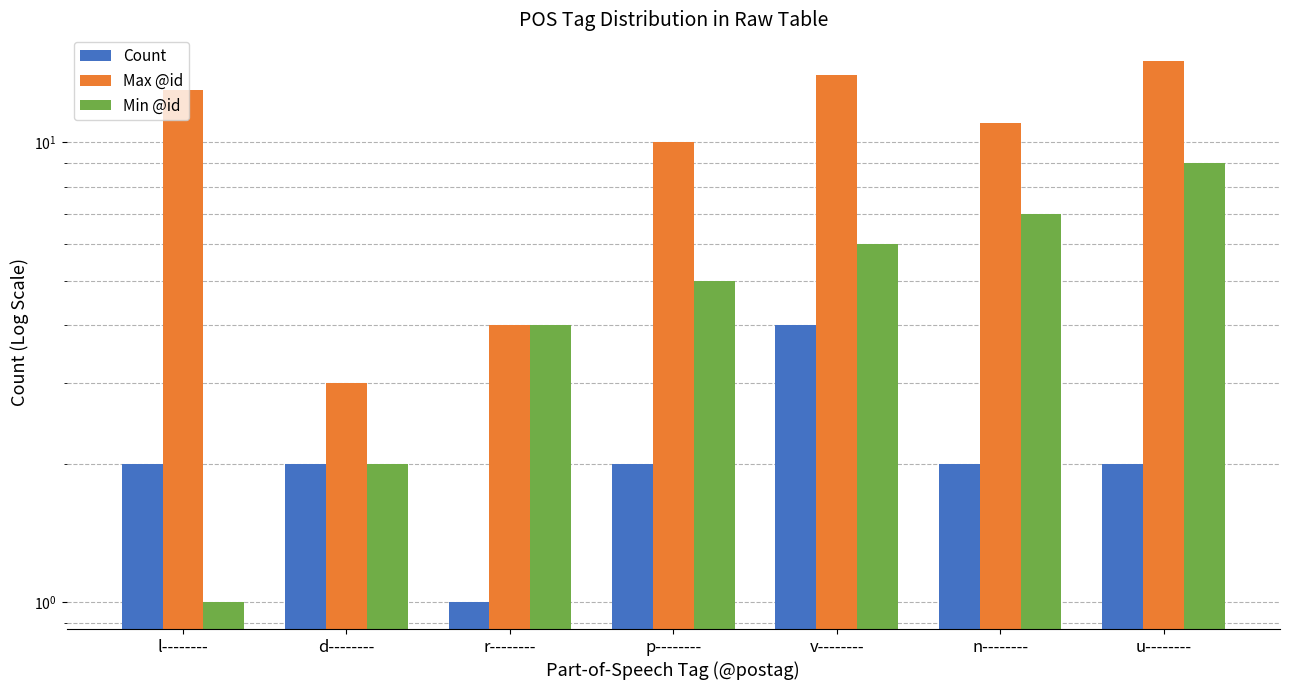

Where is Min @id nearest to the value 5?

p--------